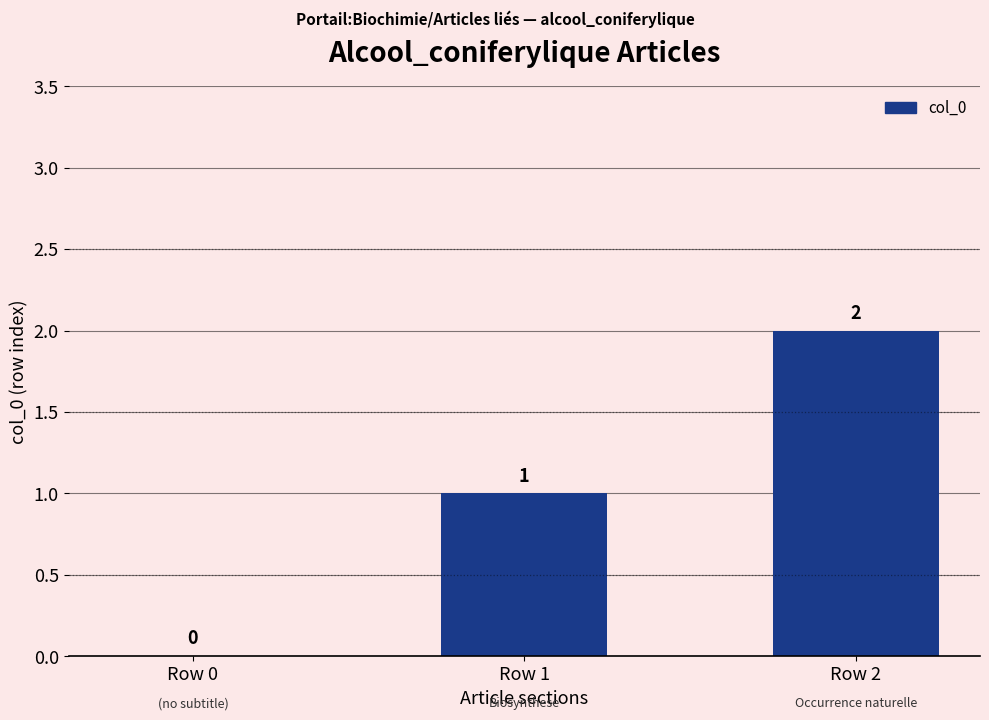

The chart shows a value of 2 at Row 2. True or false?

True